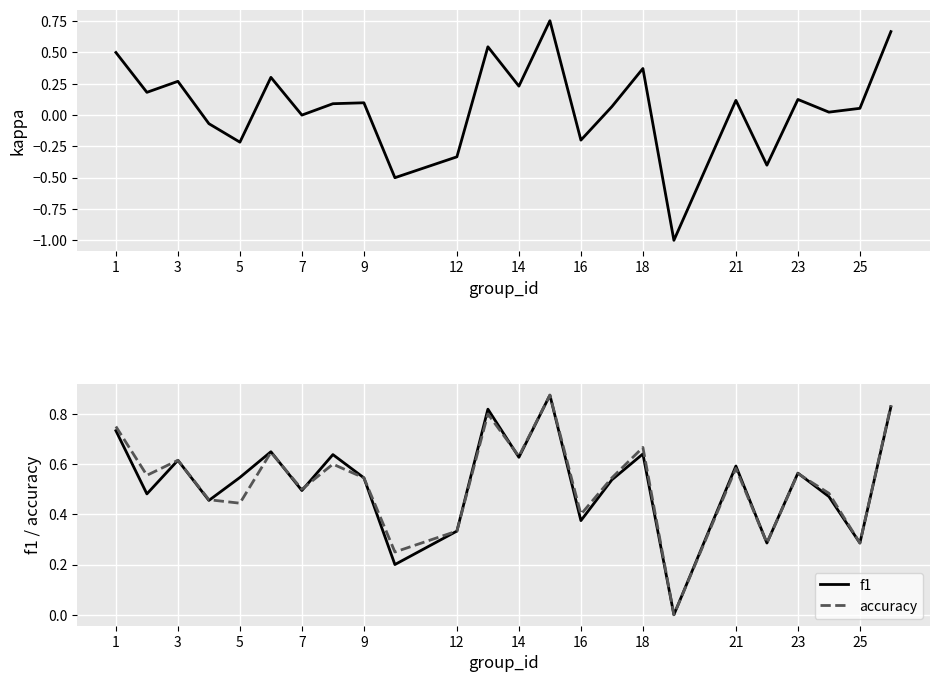

Is the value of kappa at 23 greater than the value of accuracy at 18?

No